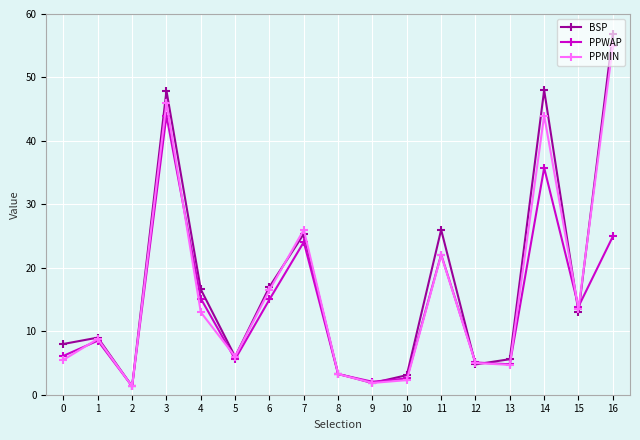

How many categories are shown in the chart?

17